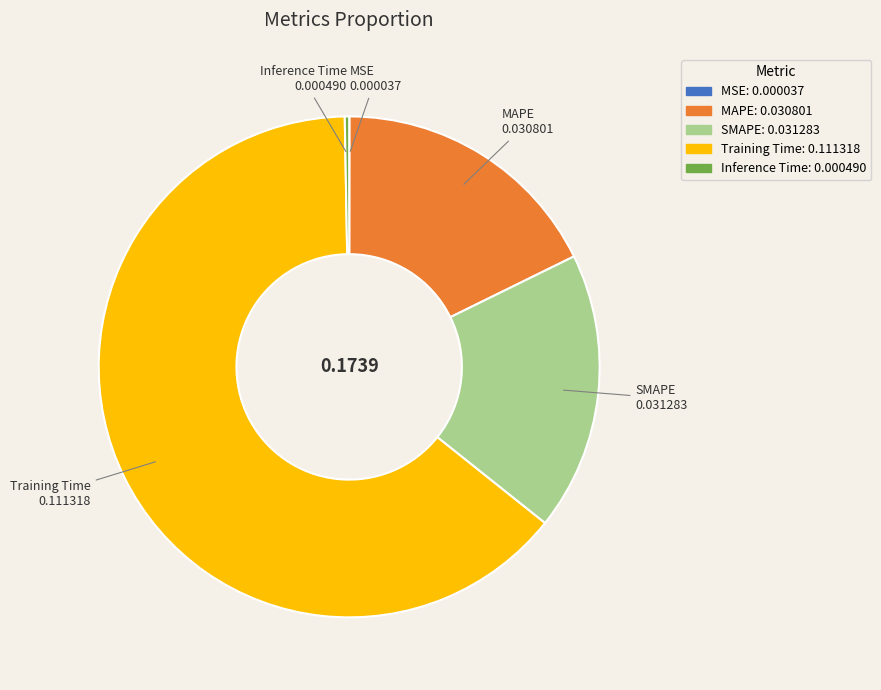

Between Inference Time 0.000490 and SMAPE 0.031283, which is larger?

SMAPE 0.031283